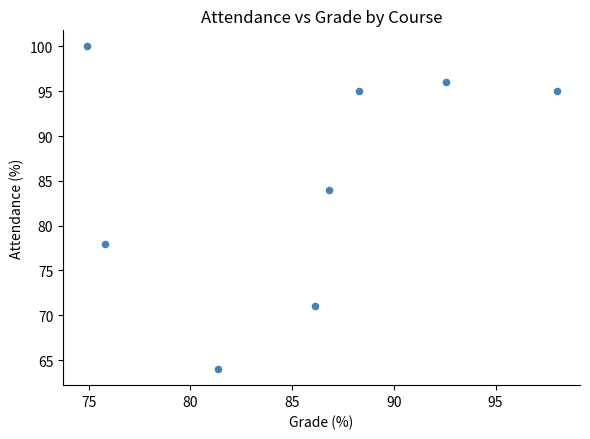

What Y value in the scatter plot is closest to 82?

84